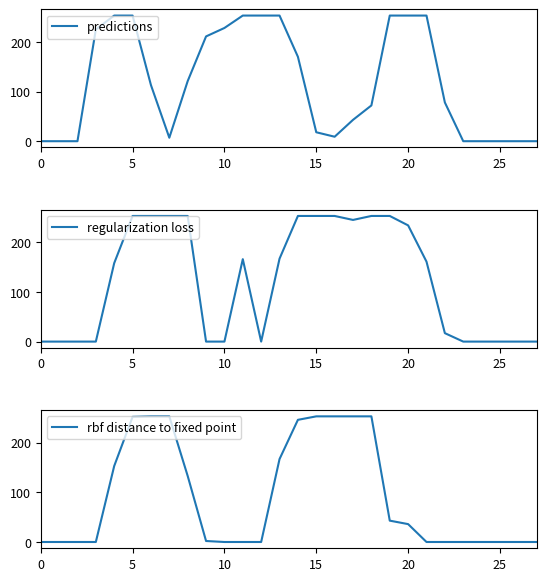

True or false: rbf distance to fixed point has a value of 1 at 9.

False